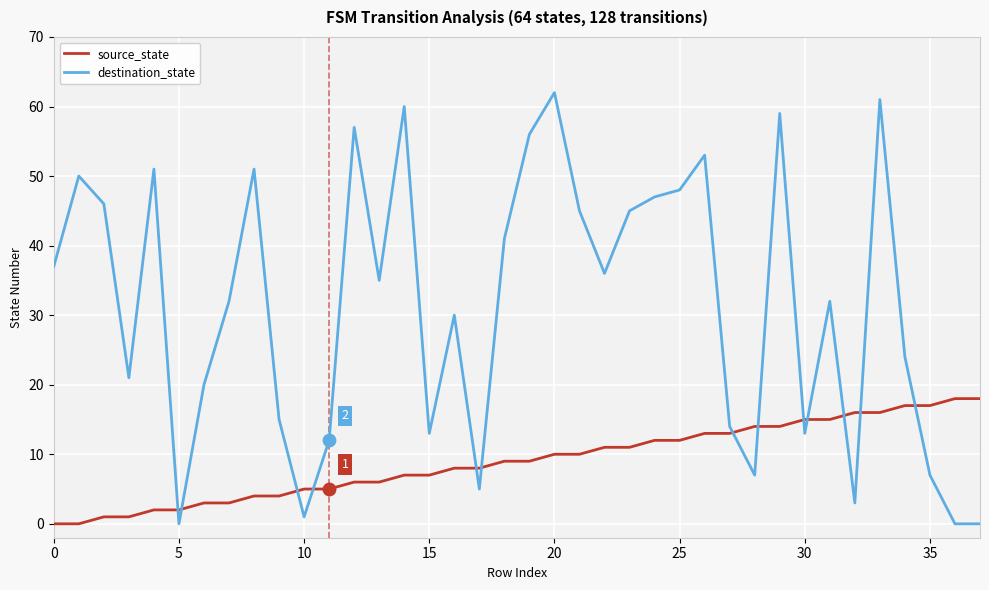

What is the difference between the maximum and minimum values in the destination_state series?

62